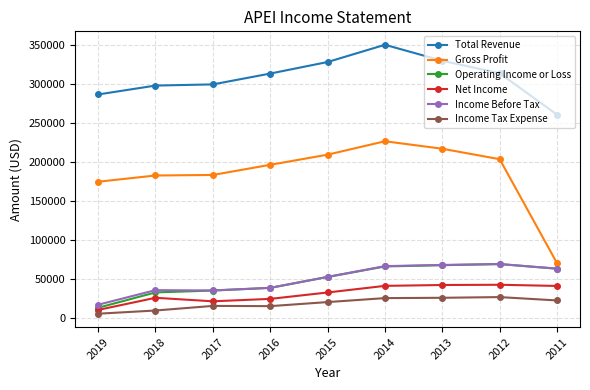

What is the value of the Net Income point at the 4th from the left?

24200